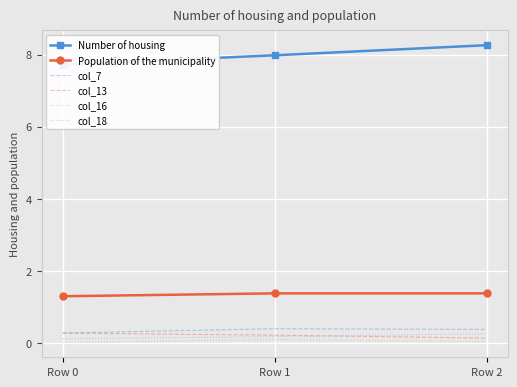

The value of col_13 at Row 0 is 0.4. True or false?

False